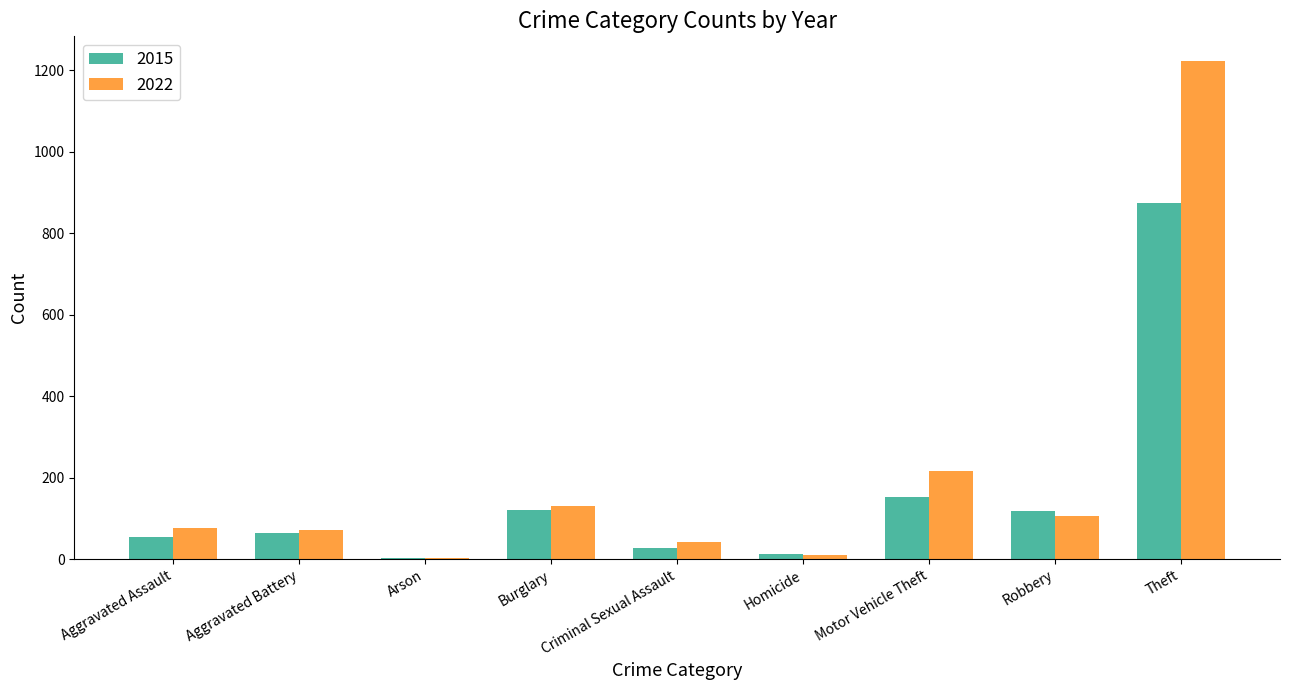

What is the approximate value of 2022 at Criminal Sexual Assault?

41